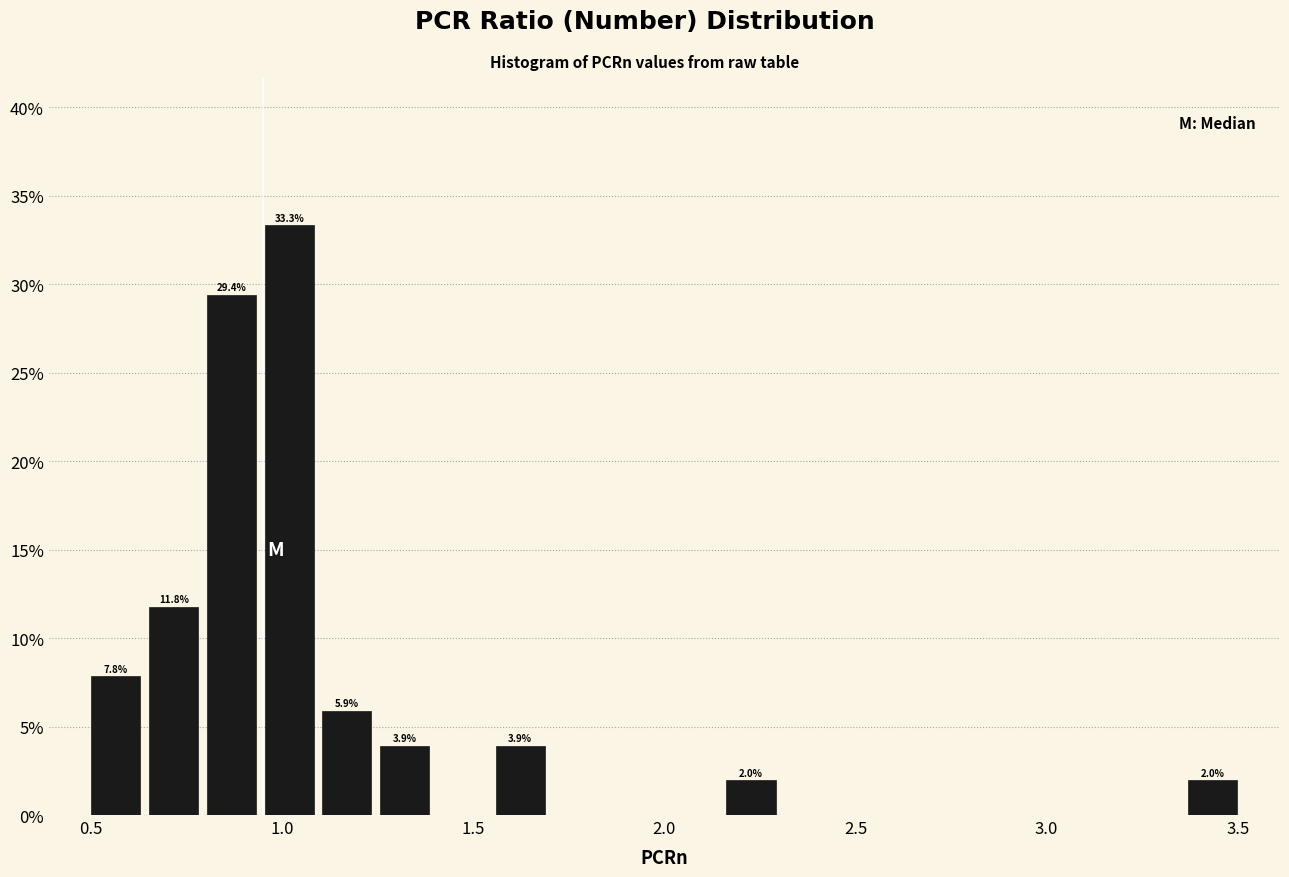

Around what value on the x-axis is the tallest bar? Give the approximate position of its centre, as read against the axis.

1.00